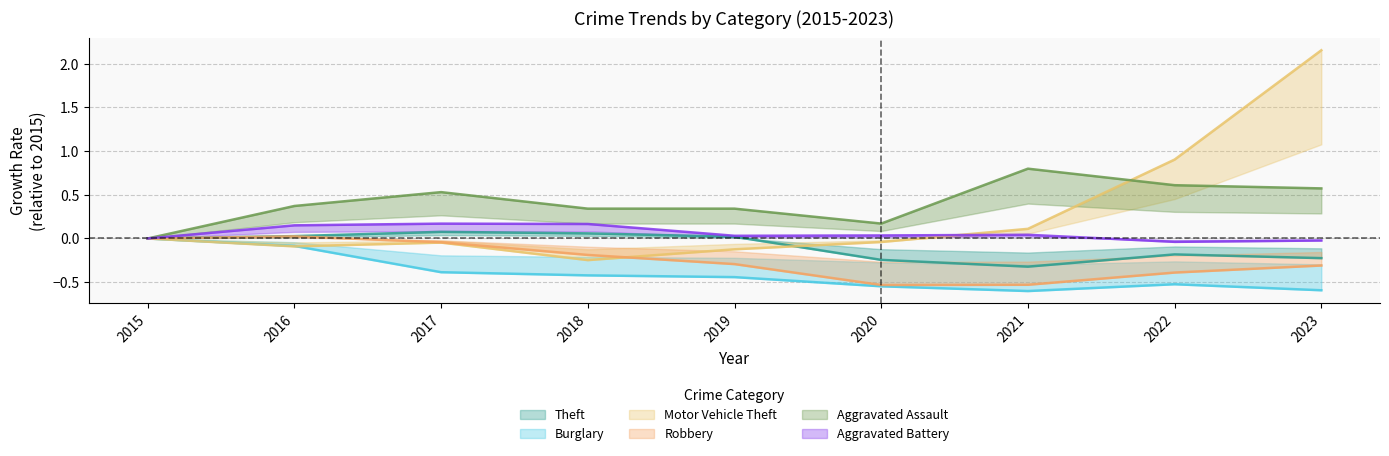

True or false: Aggravated Assault and Burglary intersect in this chart.

False